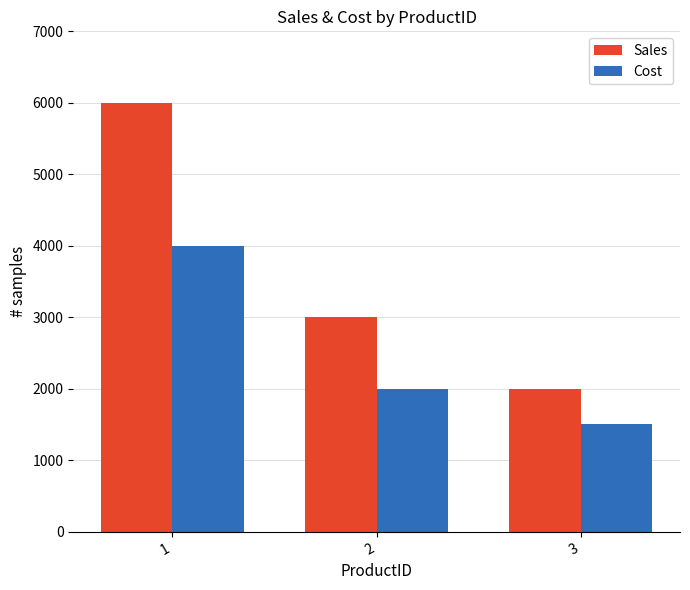

True or false: Cost has a value of 1619 at 1.

False